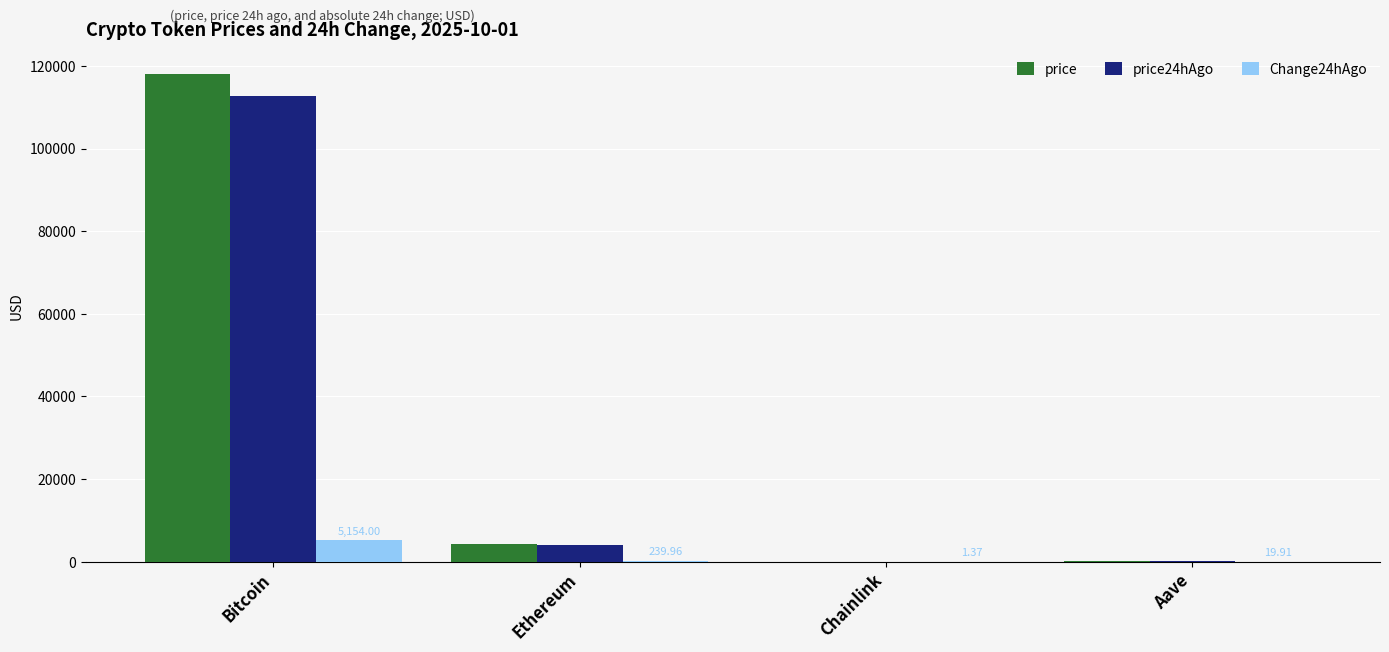

Between Bitcoin and Ethereum, which series saw the biggest shift?

price